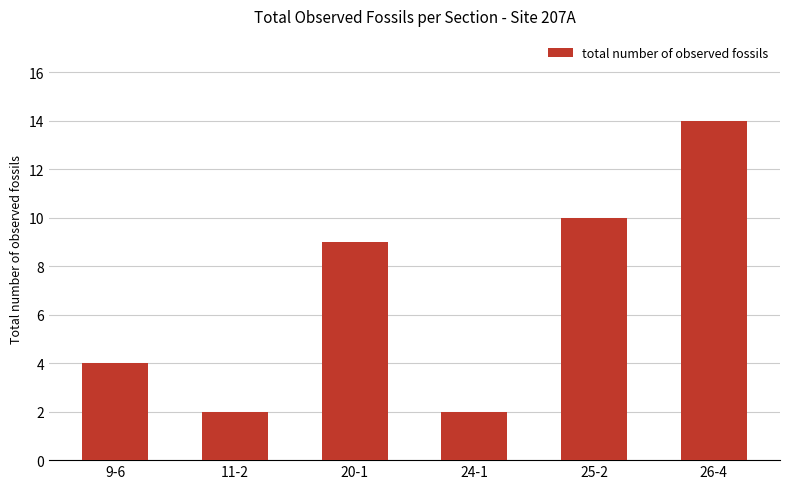

What is the difference between the values at 11-2 and 9-6?

2